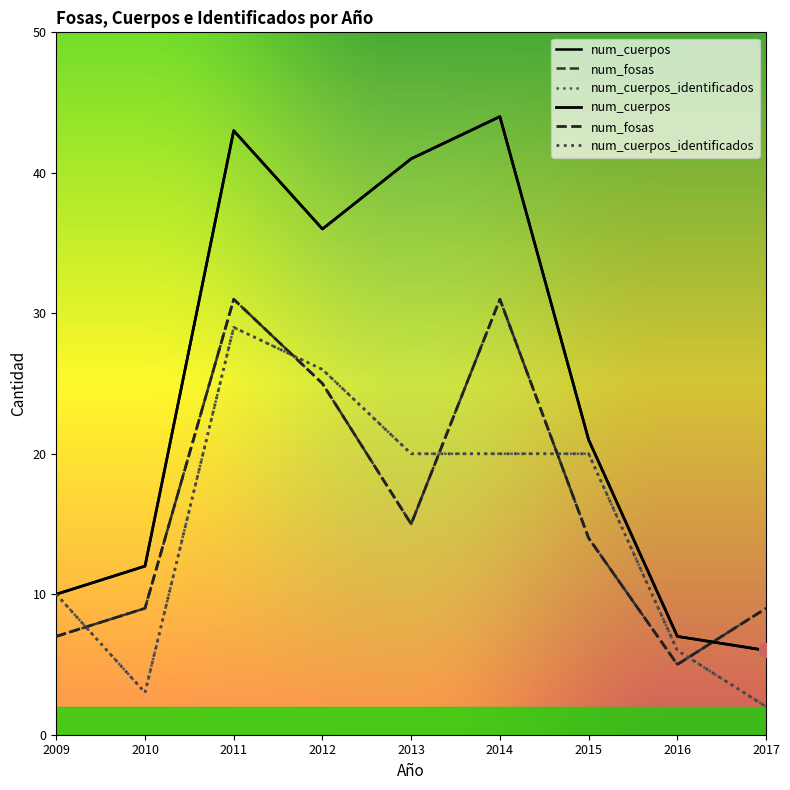

Reading left to right, what are all the values shown in this chart?

num_cuerpos: 10	12	43	36	41	44	21	7	6
num_fosas: 7	9	31	25	15	31	14	5	9
num_cuerpos_identificados: 10	3	29	26	20	20	20	6	2